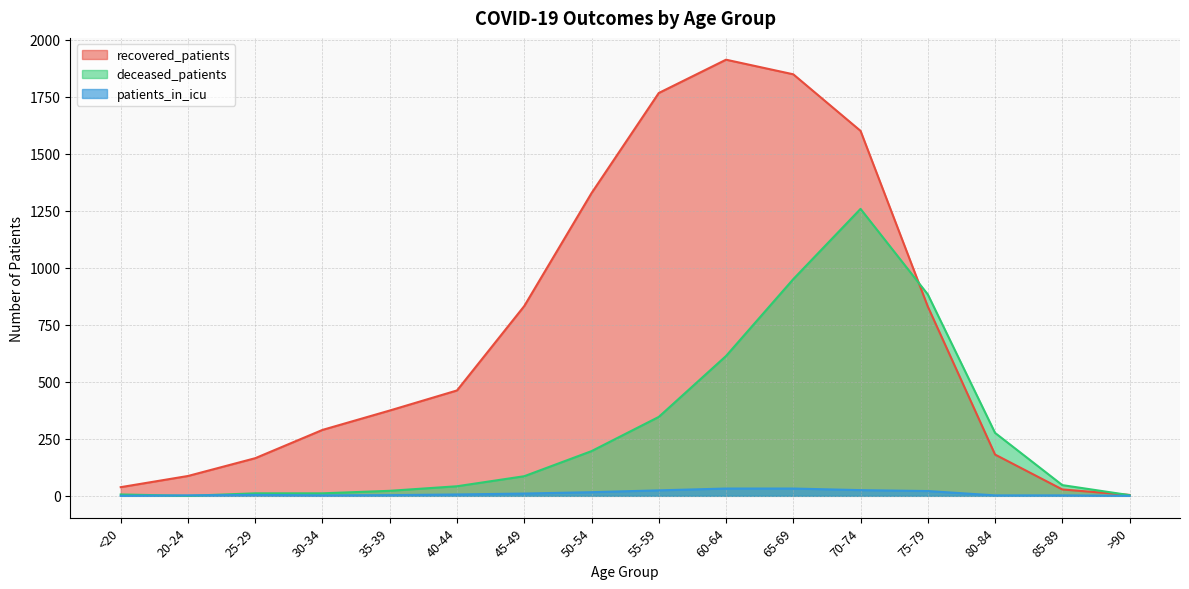

Does the chart have visible grid lines?

Yes